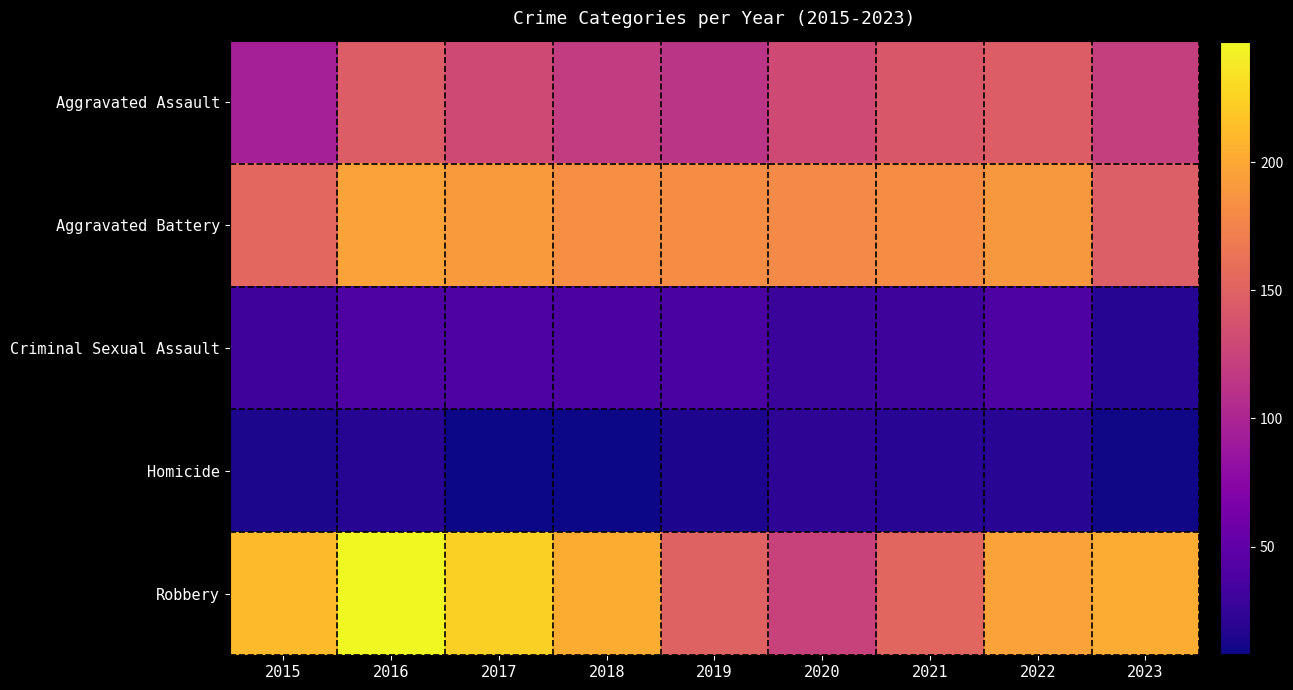

Between 2017 and 2020, which series saw the biggest shift?

Robbery